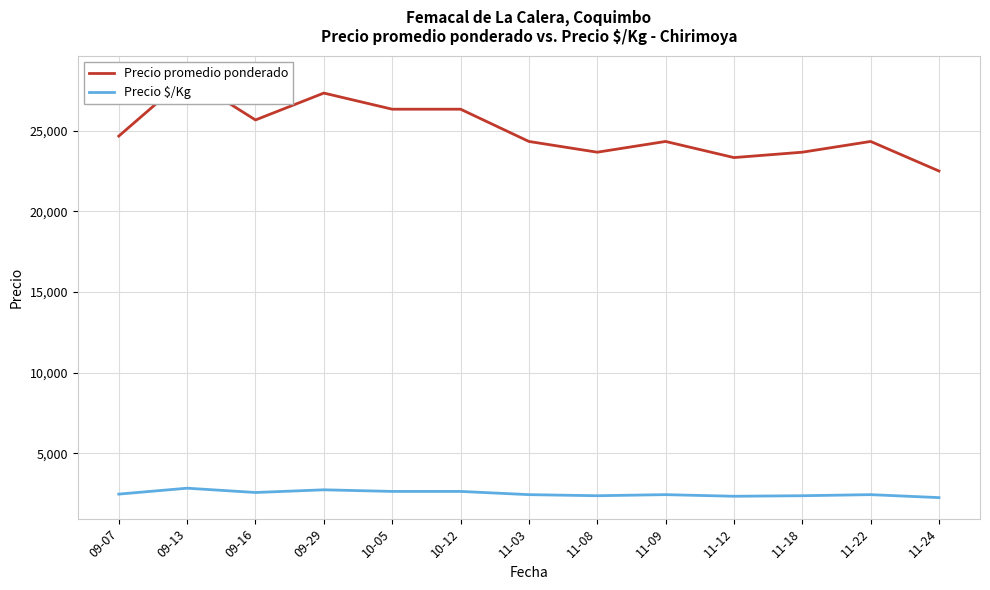

How many interior local peaks does the Precio promedio ponderado series have?

4